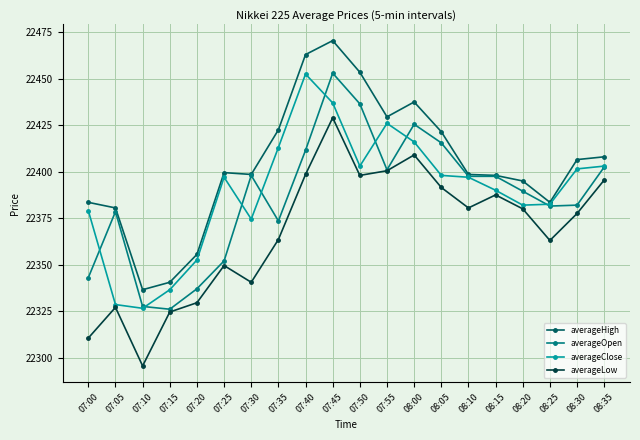

What are all the series names shown in the legend?

averageHigh, averageOpen, averageClose, averageLow